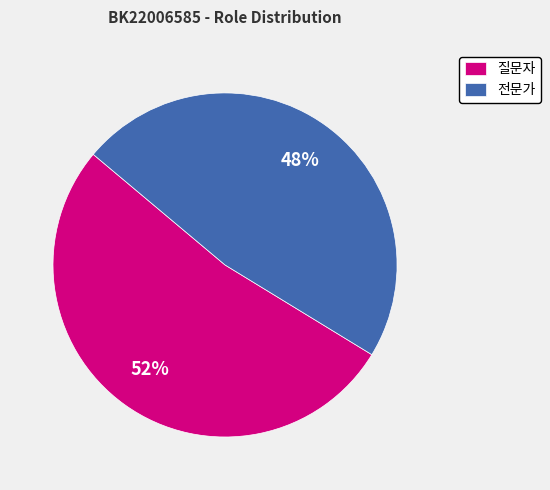

Which category has the smallest portion of the pie?

전문가